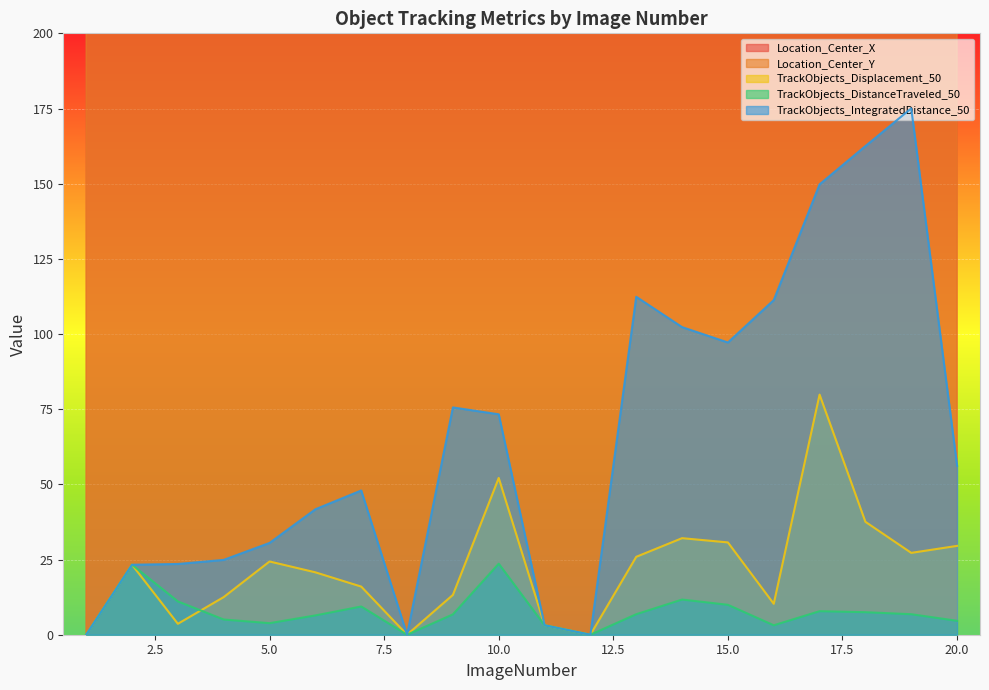

Where is the first local maximum for TrackObjects_Displacement_50?

2